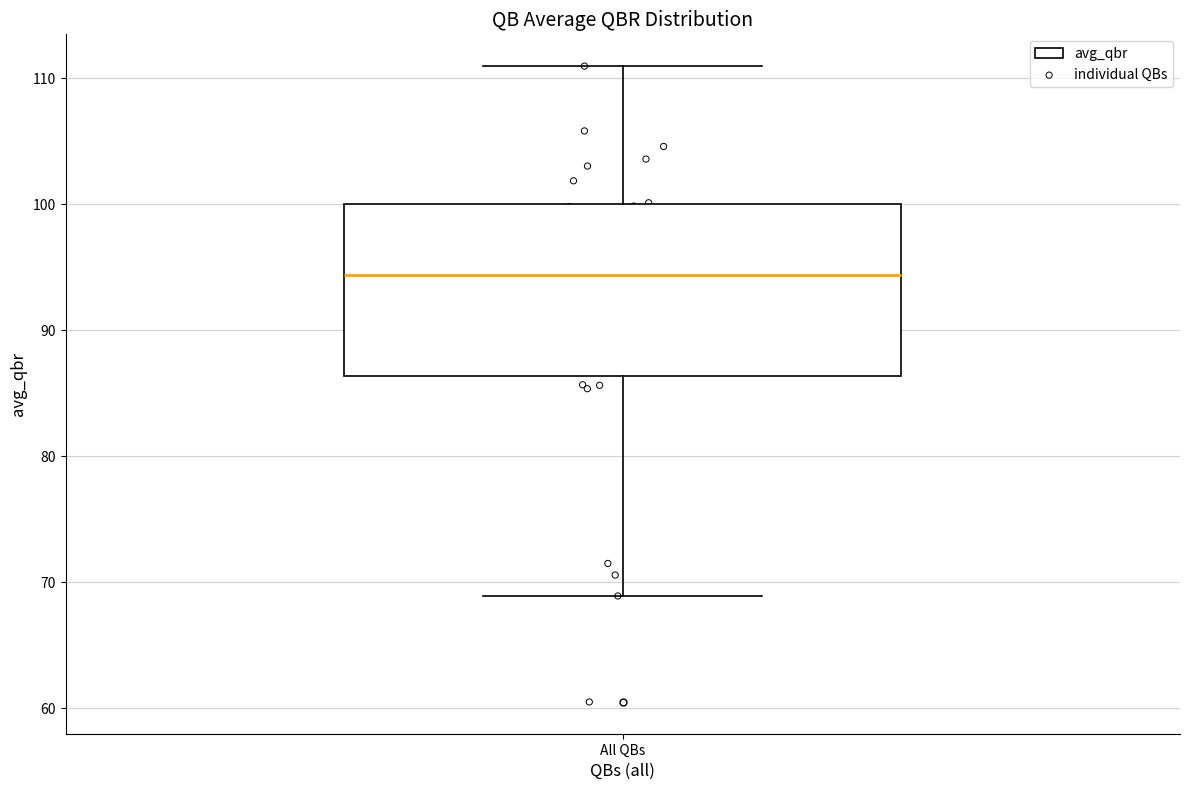

Where is the lower edge of the box for All QBs on the y-axis? The values are not printed on the chart, so give them approximately, as read against the axis.

86